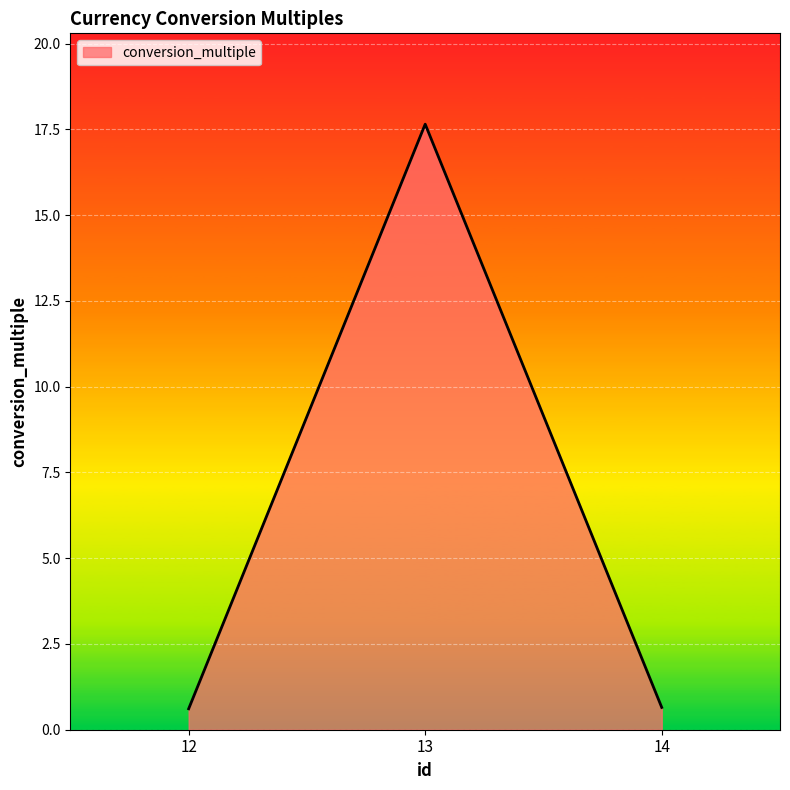

How many lines are shown in the chart?

1